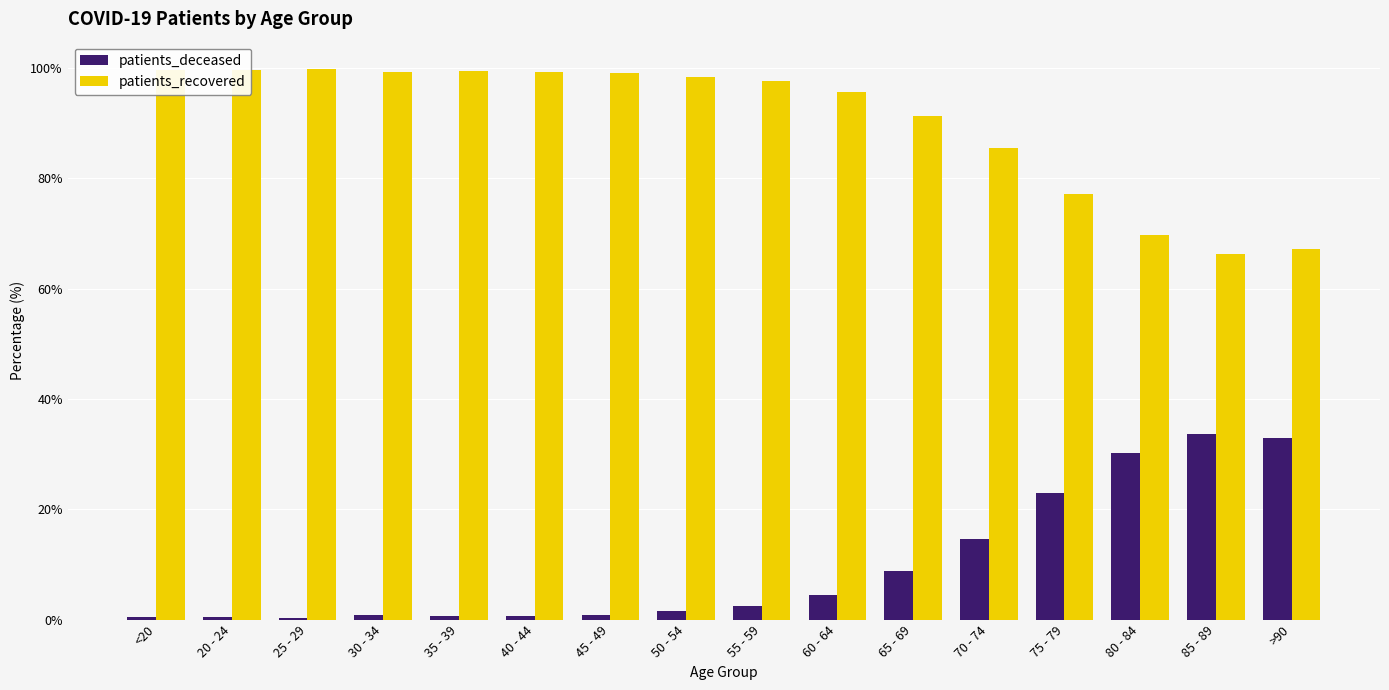

What is the average value of the patients_deceased series?

9.7